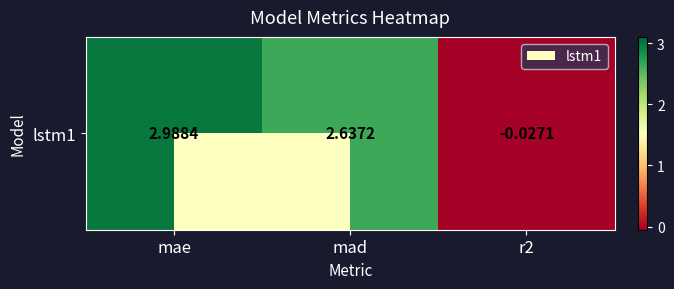

Which category has the highest value across all series?

mae